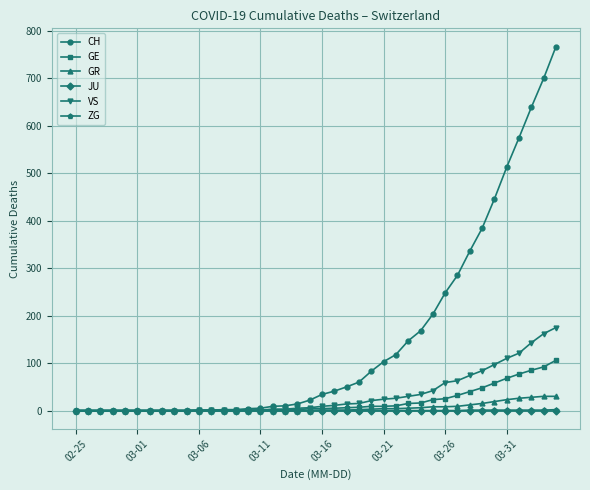

What is the maximum value shown in the chart?

767